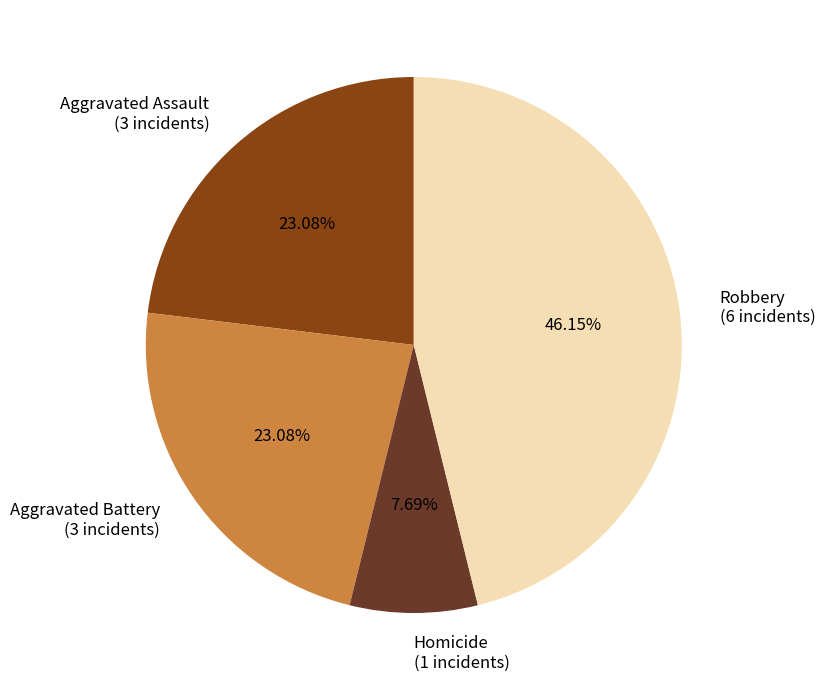

Combined, do Aggravated Battery (3 incidents) and Aggravated Assault (3 incidents) account for over 50%?

No